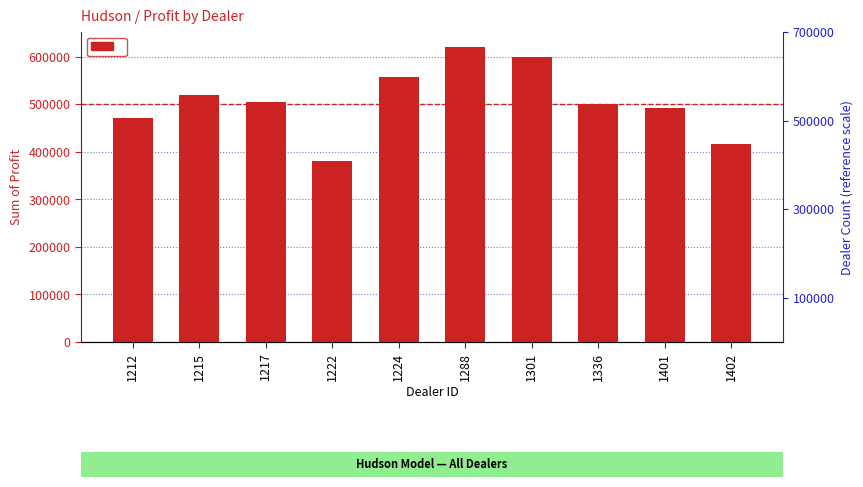

At which category does the chart reach its minimum across all series?

1222